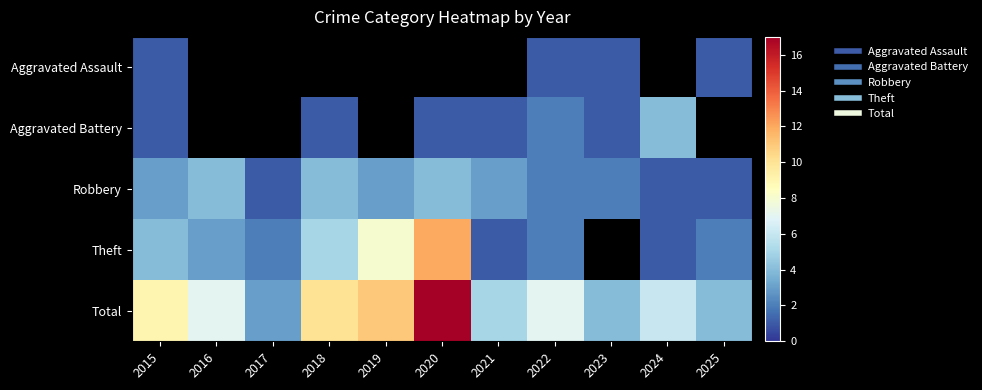

What is the maximum value shown in the chart?

17.0